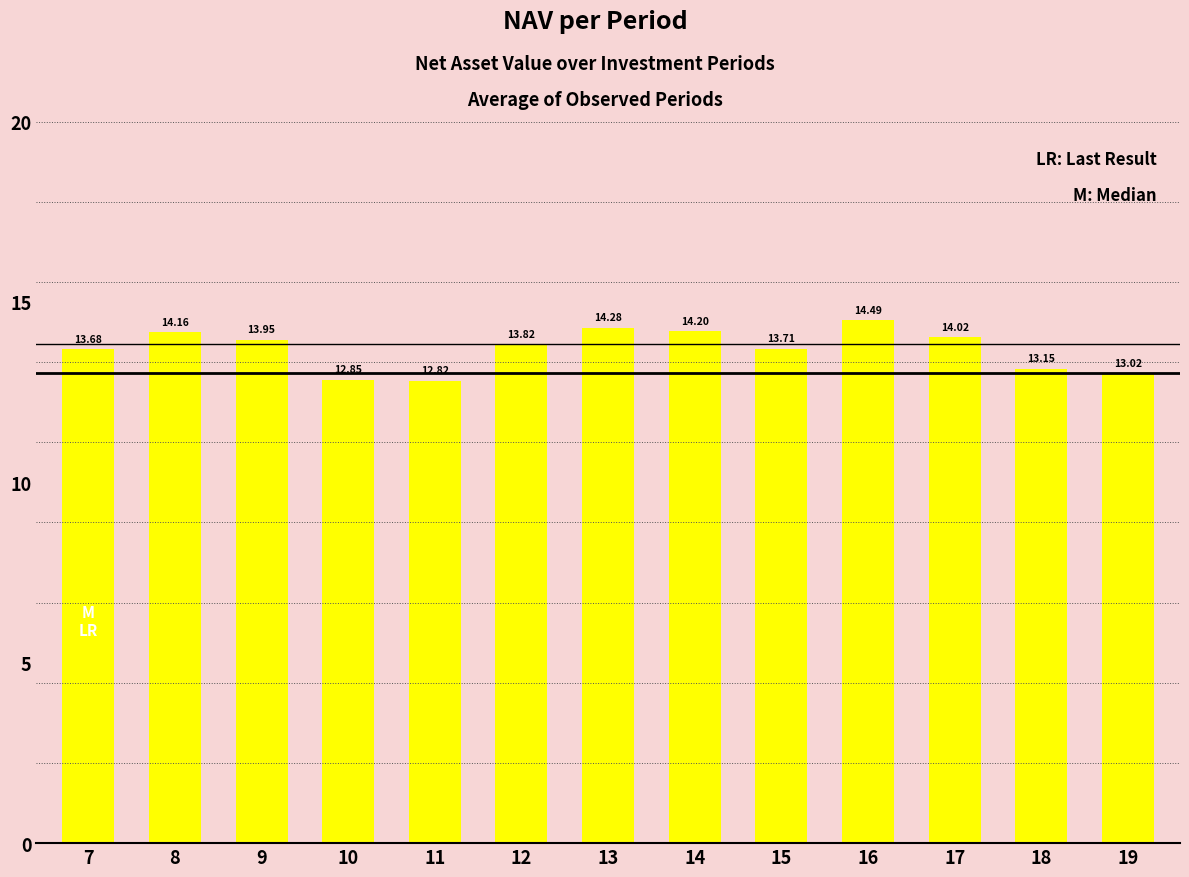

Rank the categories by value from lowest to highest.

11, 10, 19, 18, 7, 15, 12, 9, 17, 8, 14, 13, 16